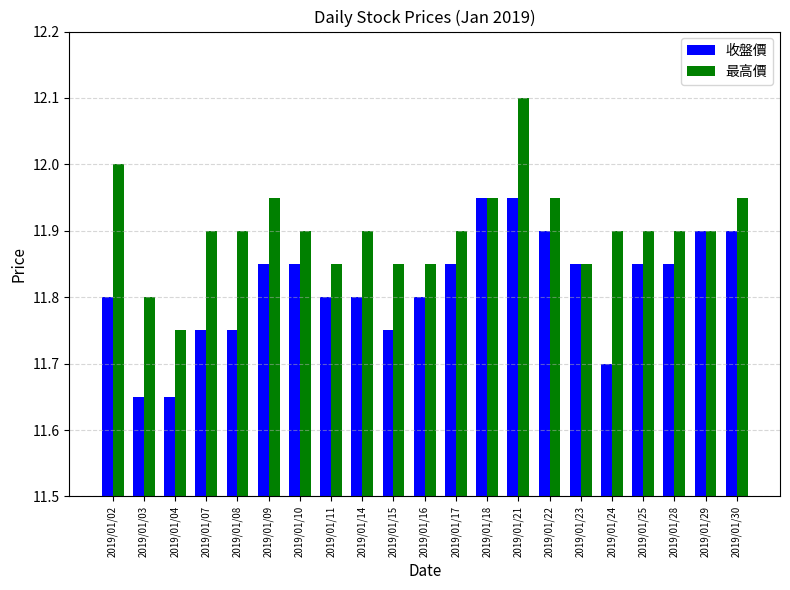

What are all the series names shown in the legend?

收盤價, 最高價